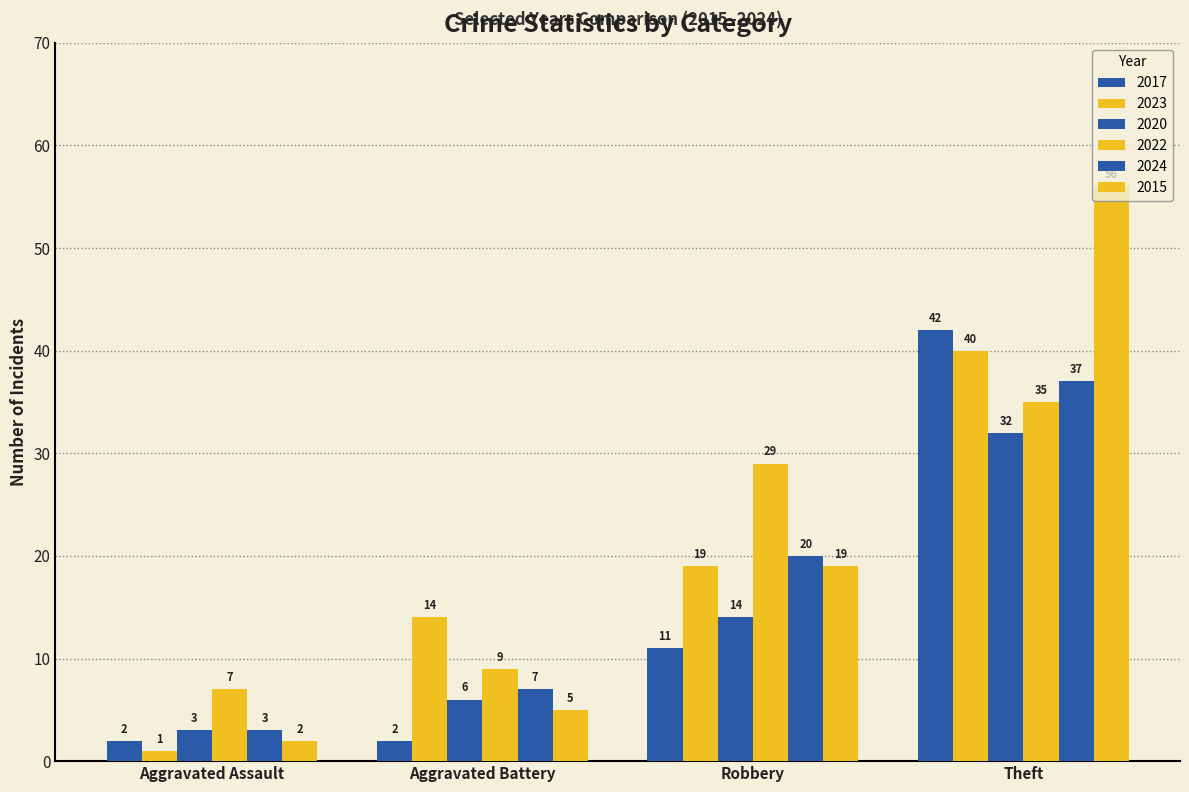

Count the number of data series in this chart.

6